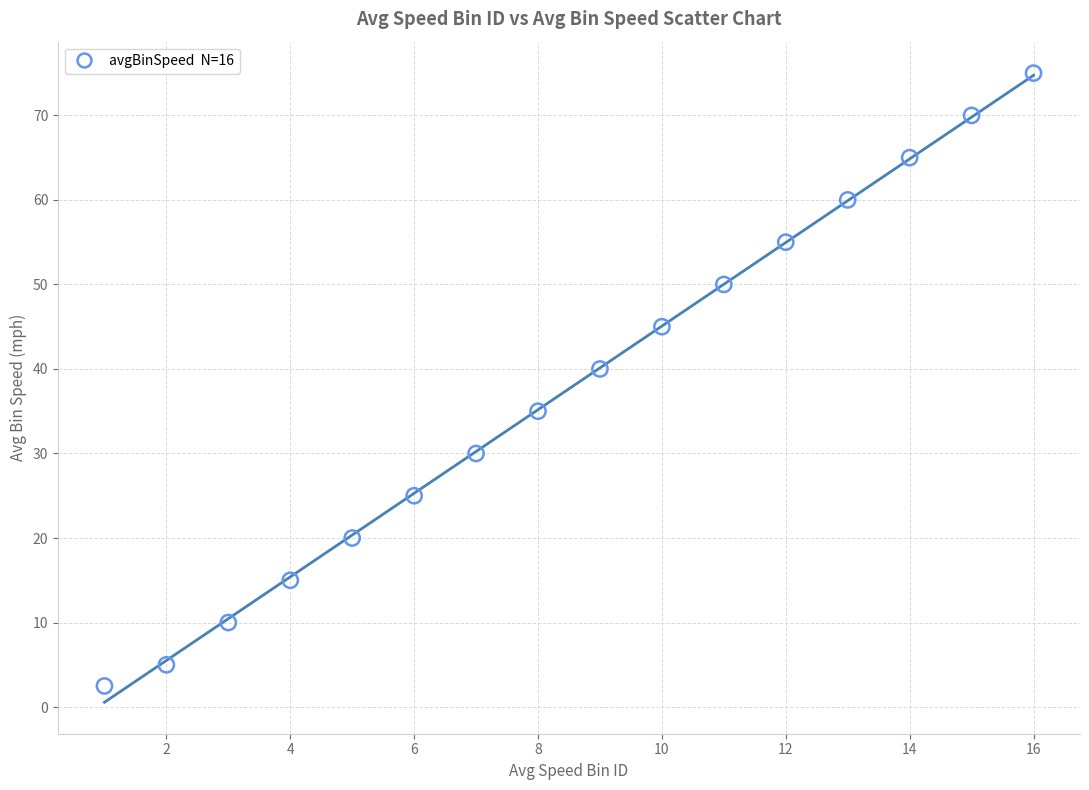

What Y value in the scatter plot is closest to 38?

40.0